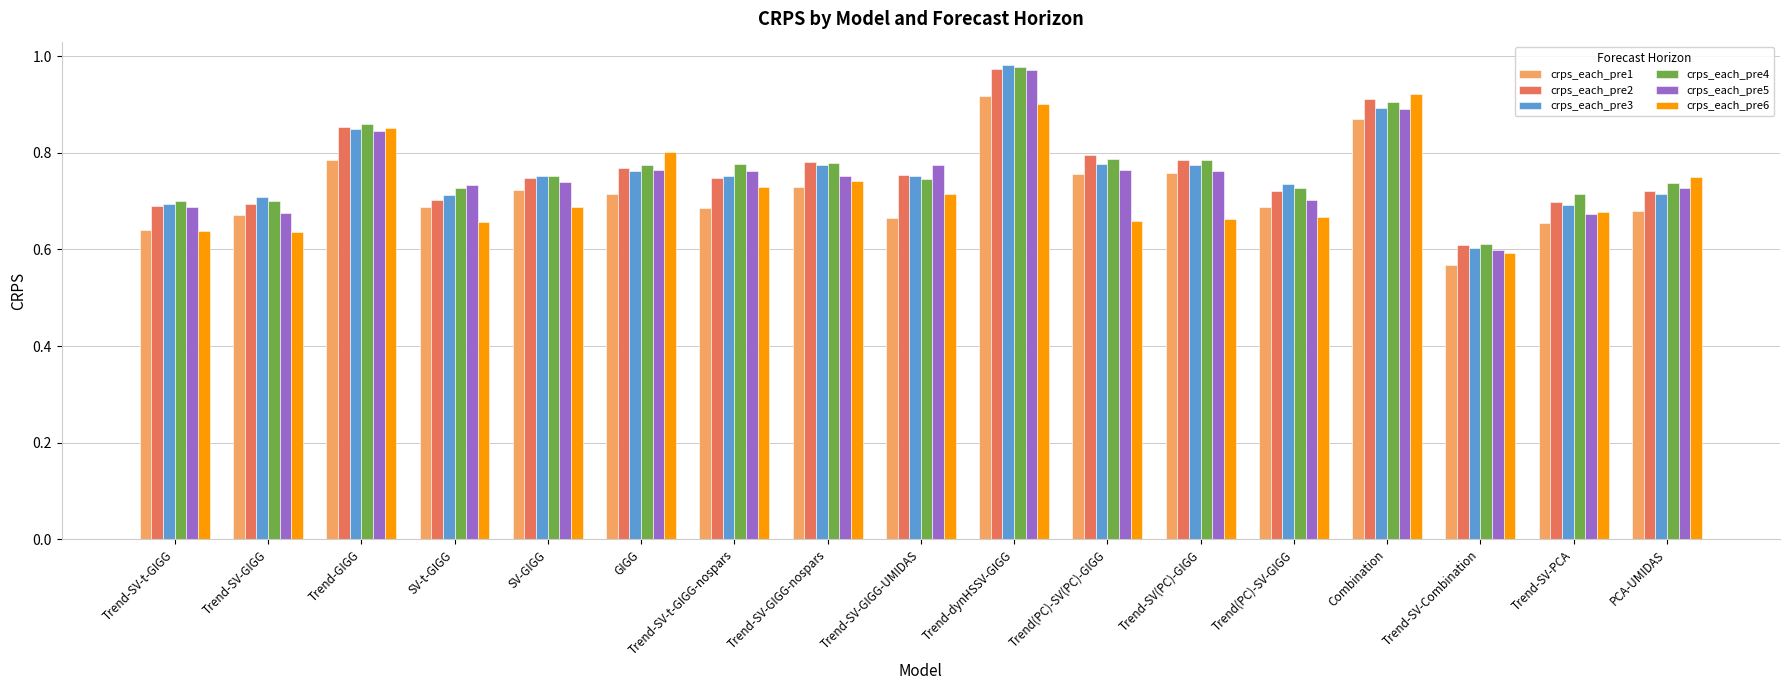

At which label does crps_each_pre4 reach its peak?

Trend-dynHSSV-GIGG